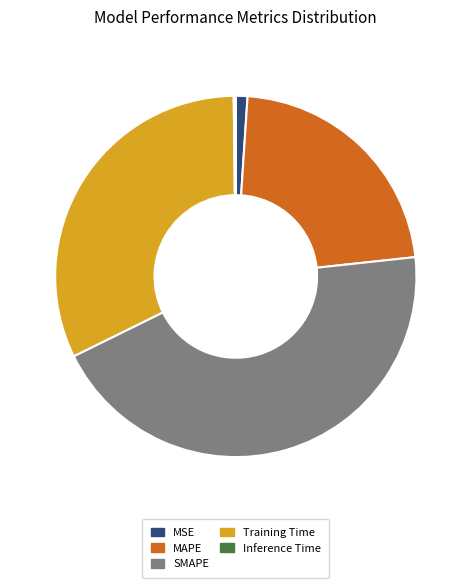

Is the sum of SMAPE and Training Time greater than half?

Yes